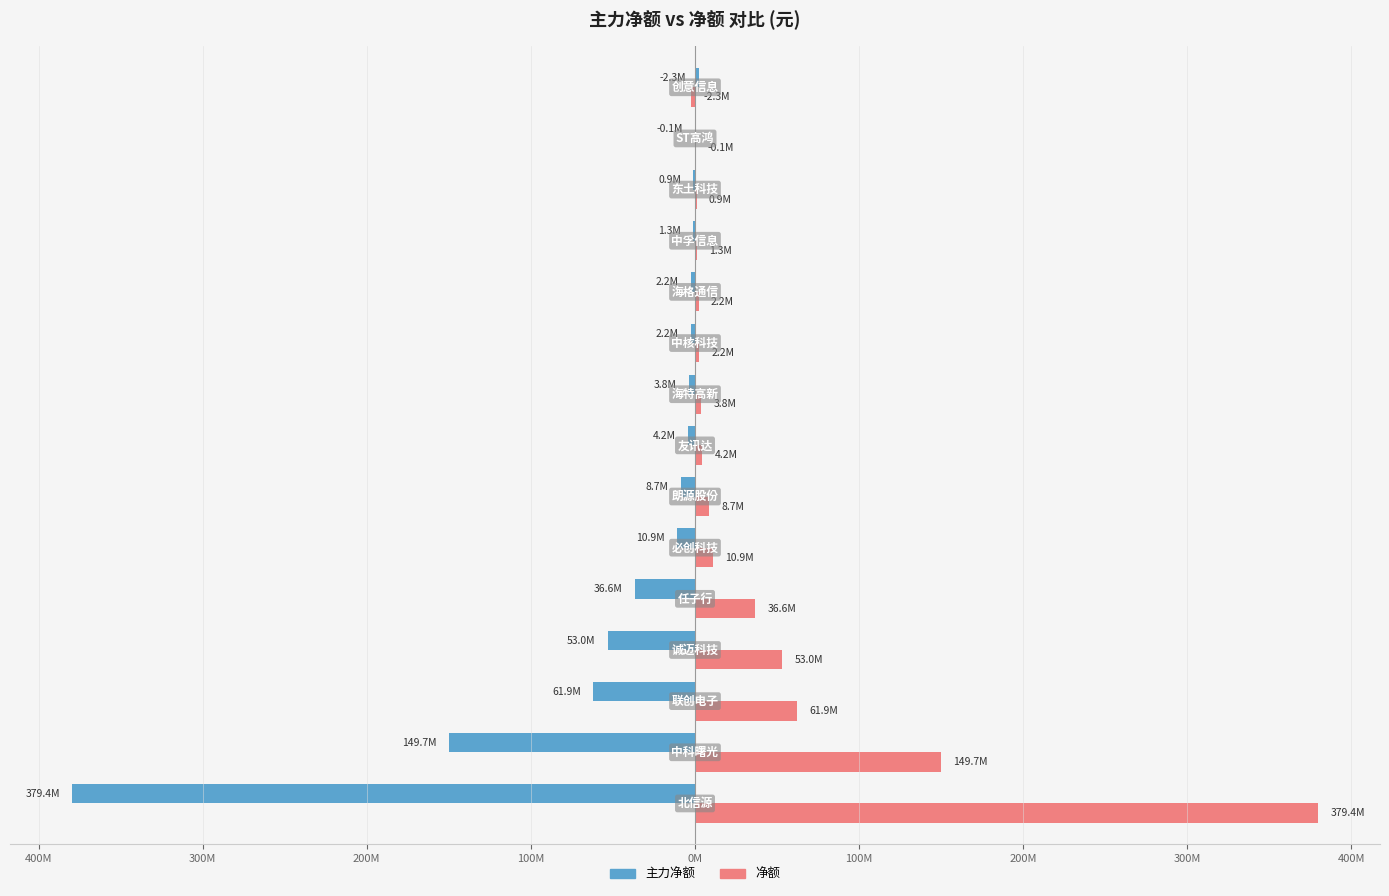

What is the sum of all 主力净额 values?

-712538136